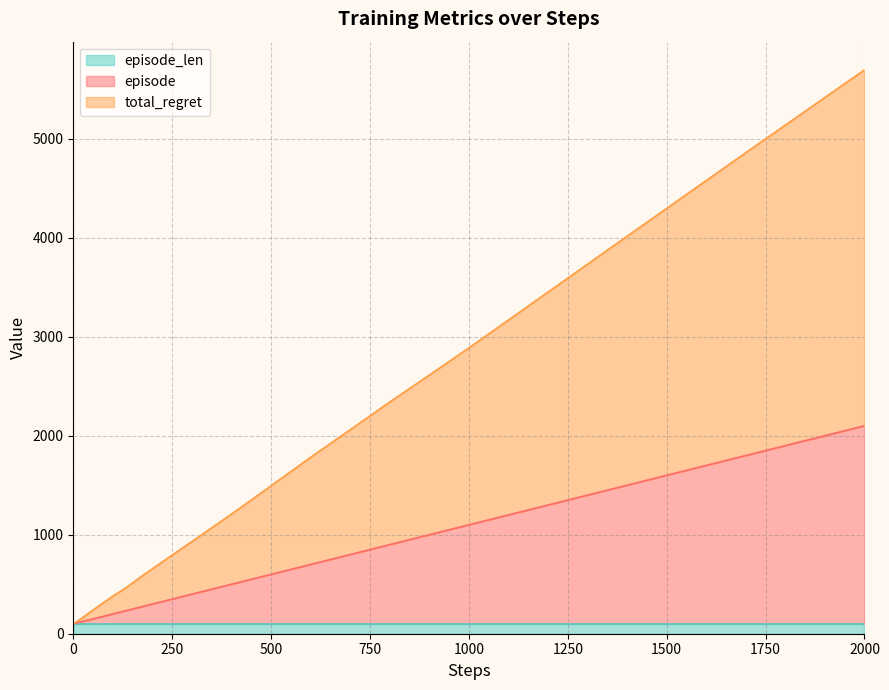

True or false: episode and total_regret cross at least once.

False